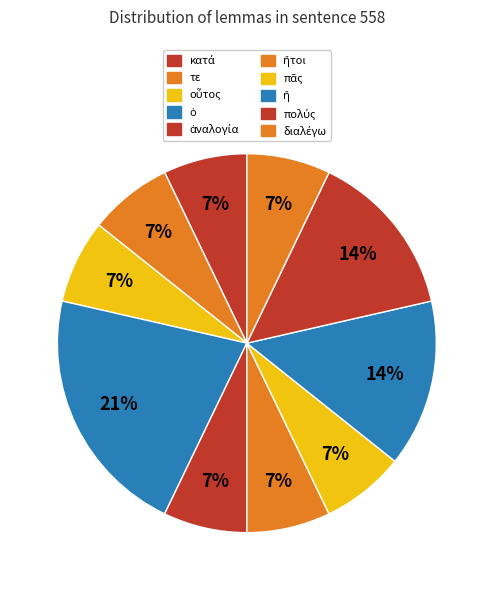

Does any single category account for the majority?

No